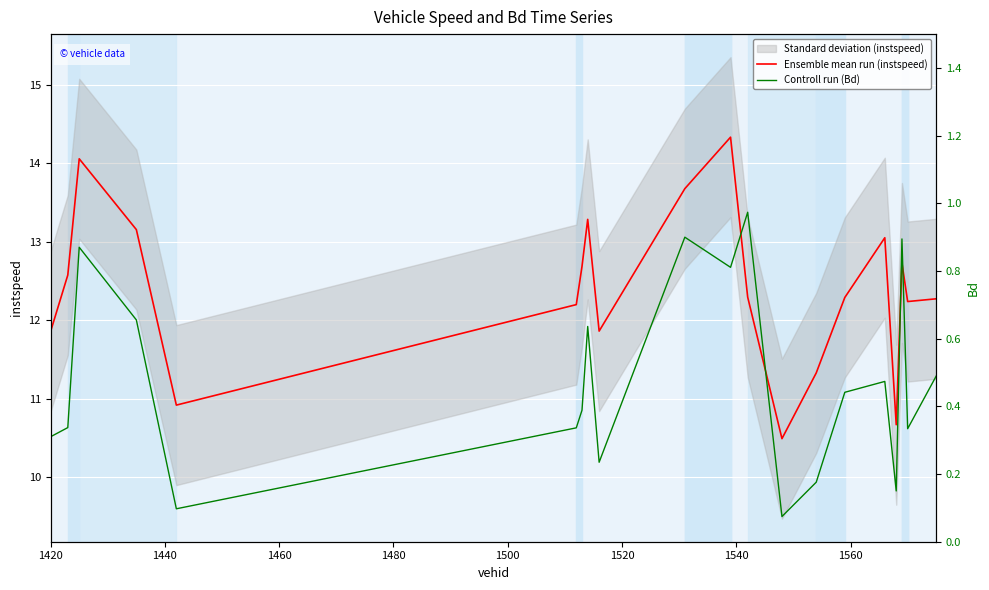

True or false: Controll run (Bd) and Ensemble mean run (instspeed) cross at least once.

False